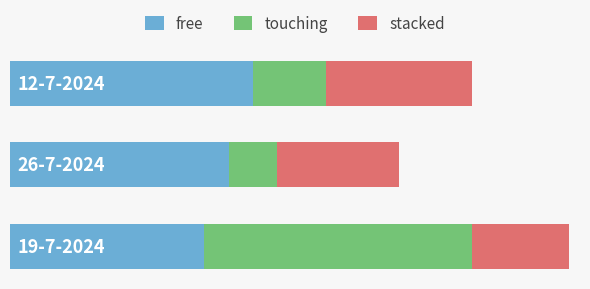

What is the difference between the maximum and minimum values in the free series?

2